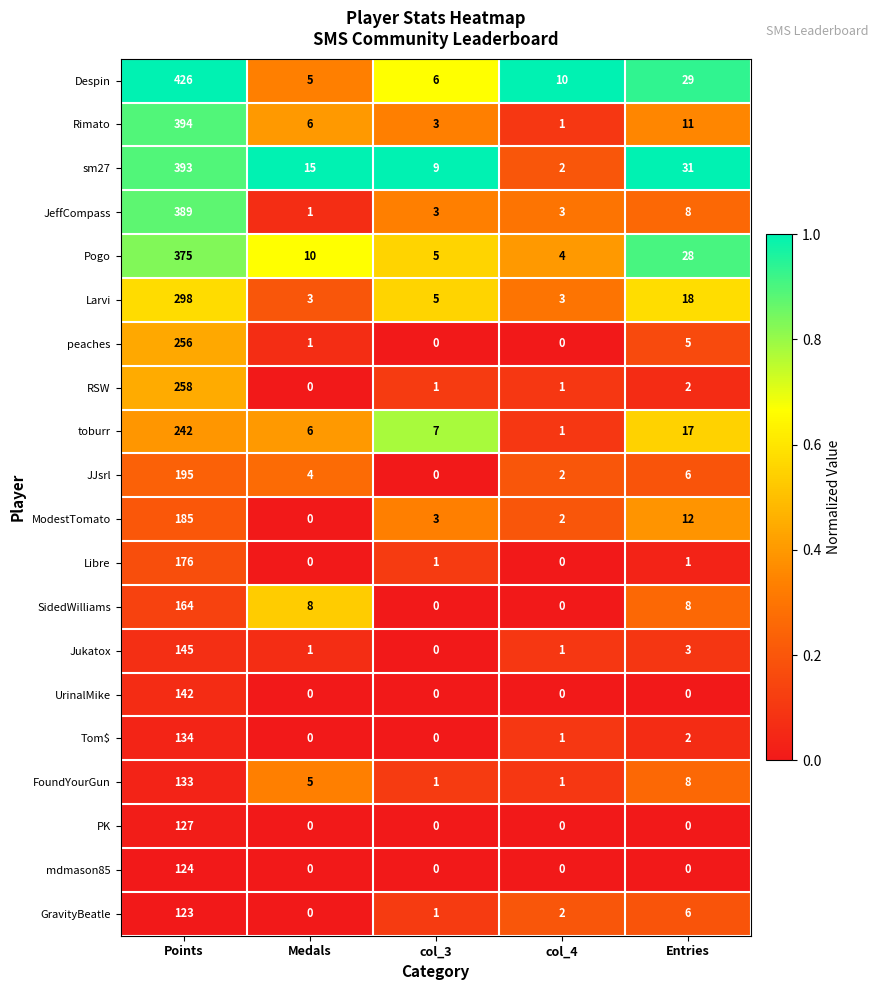

What is the average value of the Larvi series?

65